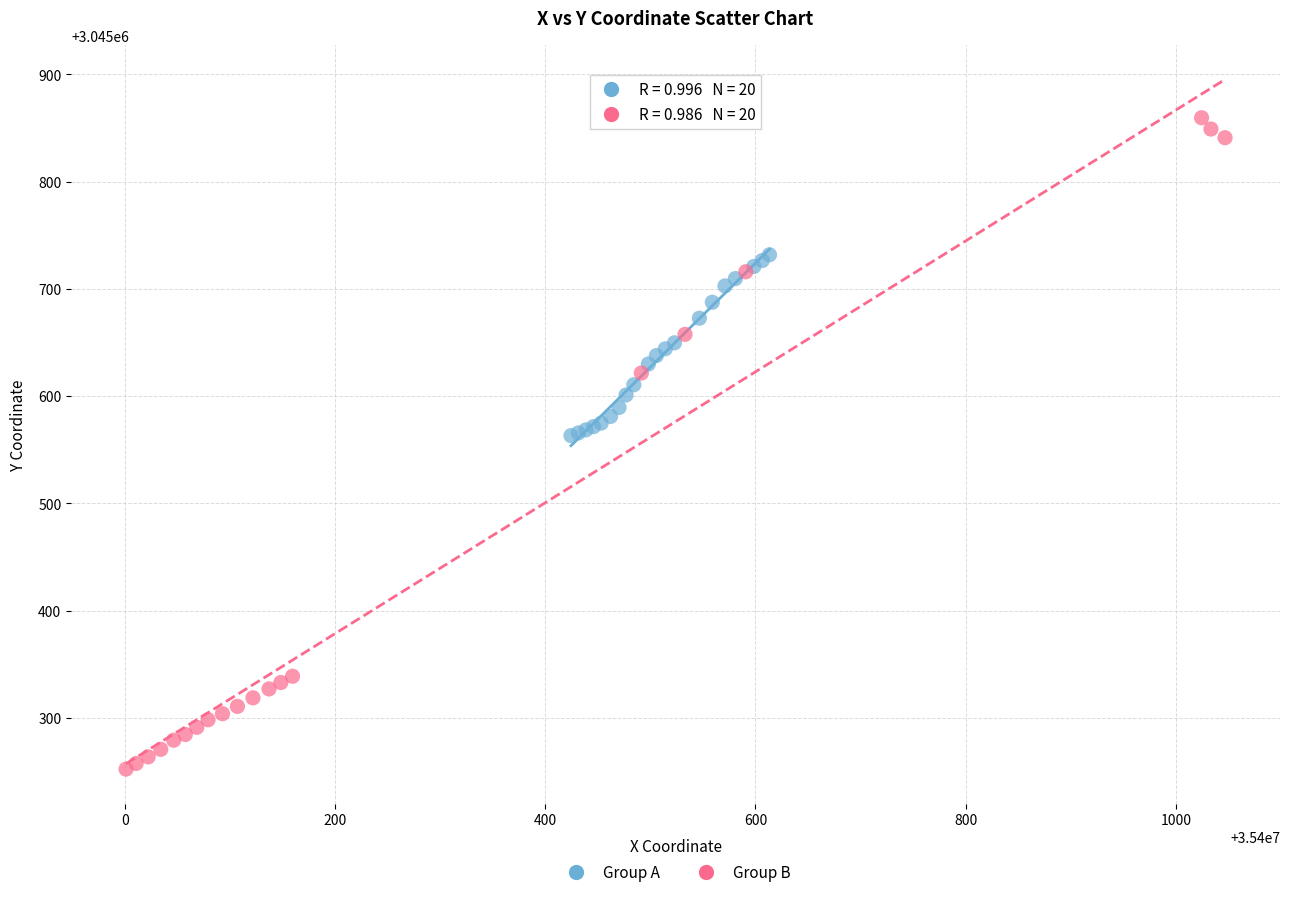

Which series has the largest Y range (max minus min)?

Group B